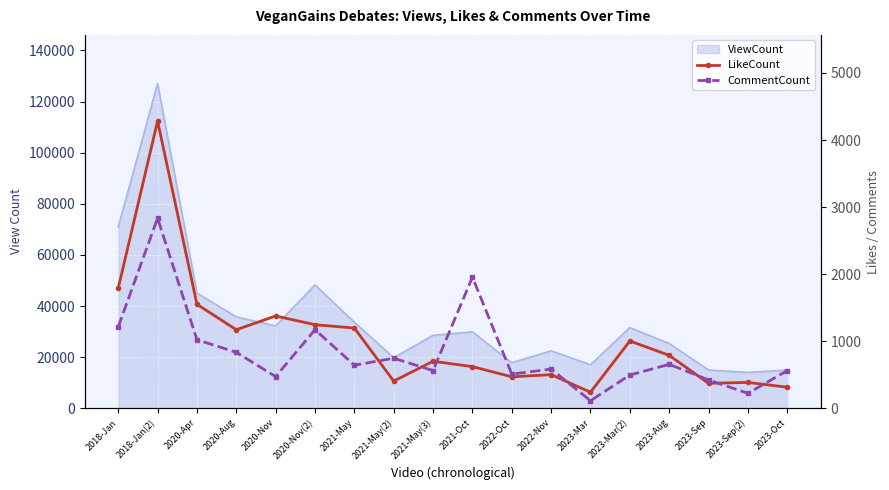

At which category does LikeCount reach its first local valley?

2020-Aug